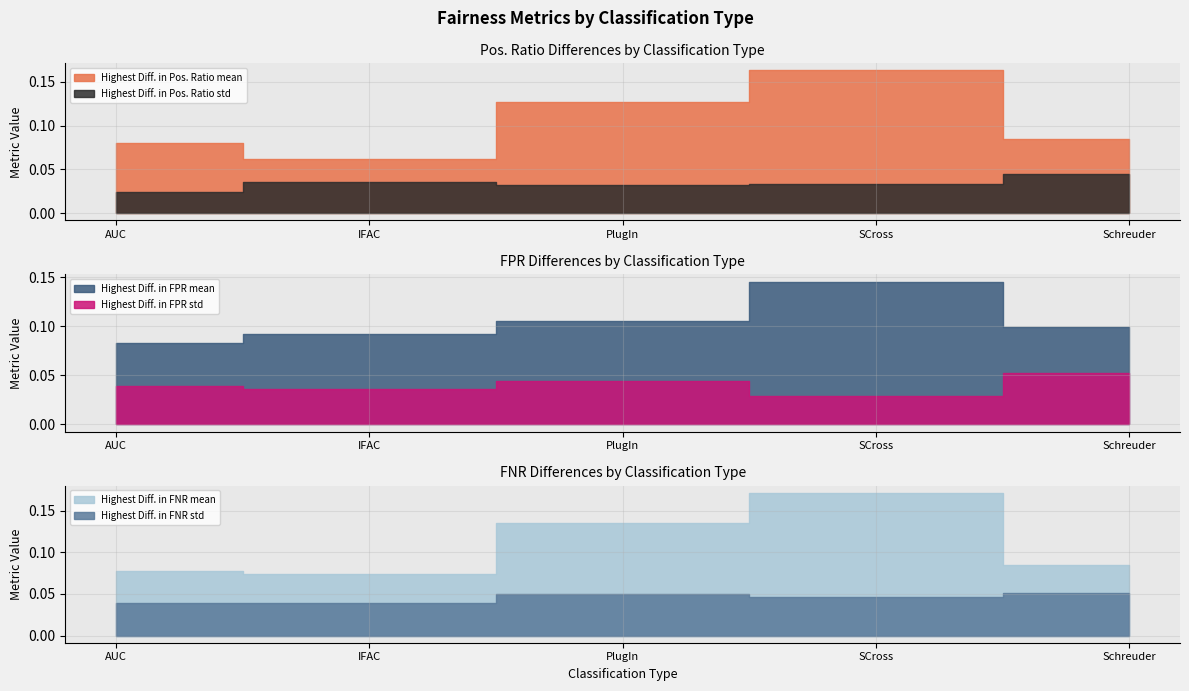

How many lines are shown in the chart?

6